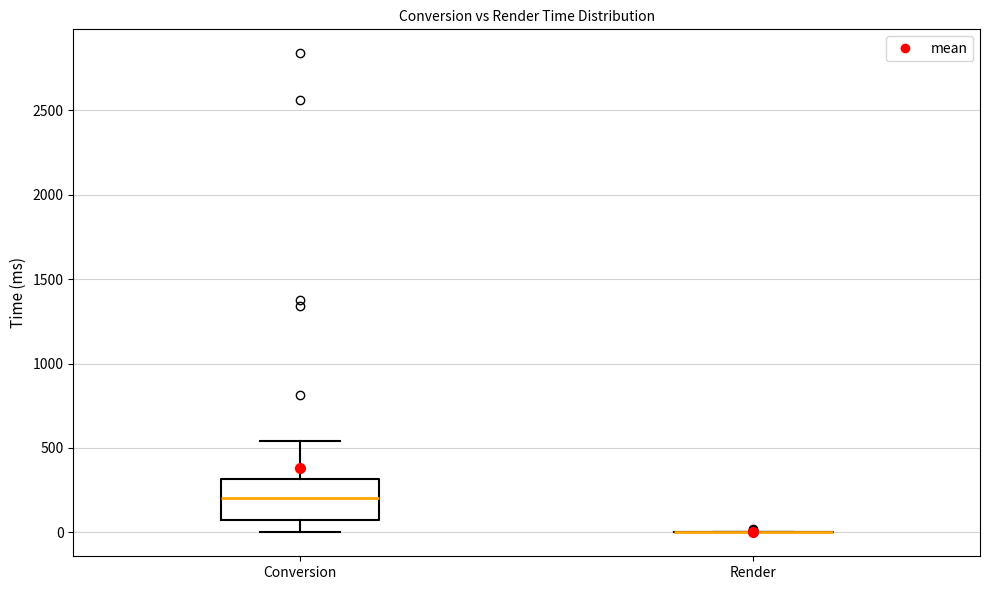

Which box is the tallest, from its lower edge to its upper edge?

Conversion